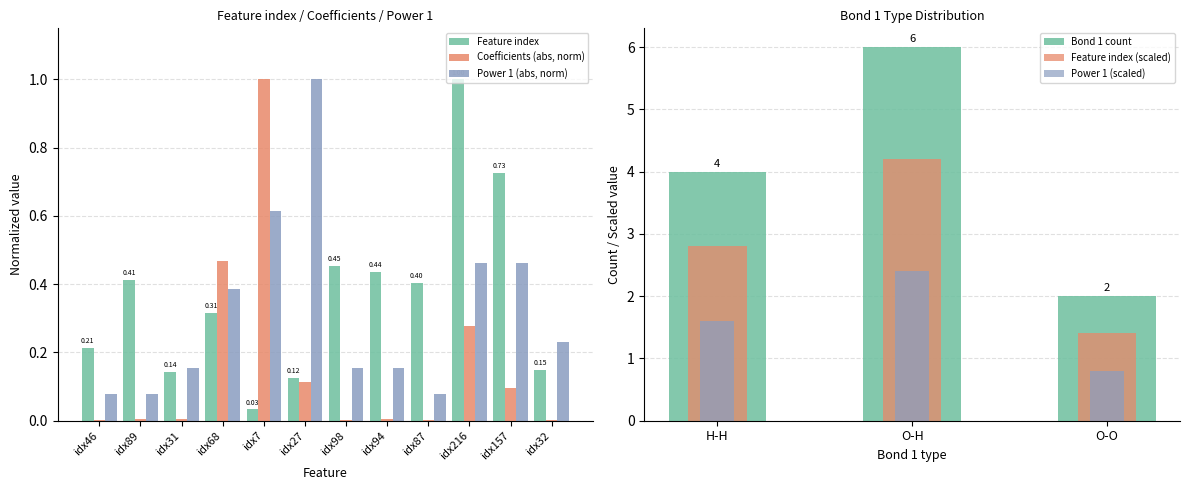

What is the sum of all Feature index values?

4.4